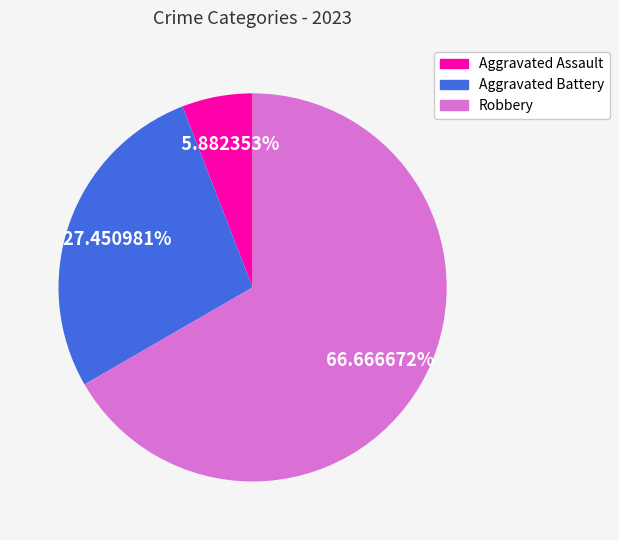

Count the number of slices in the pie.

3